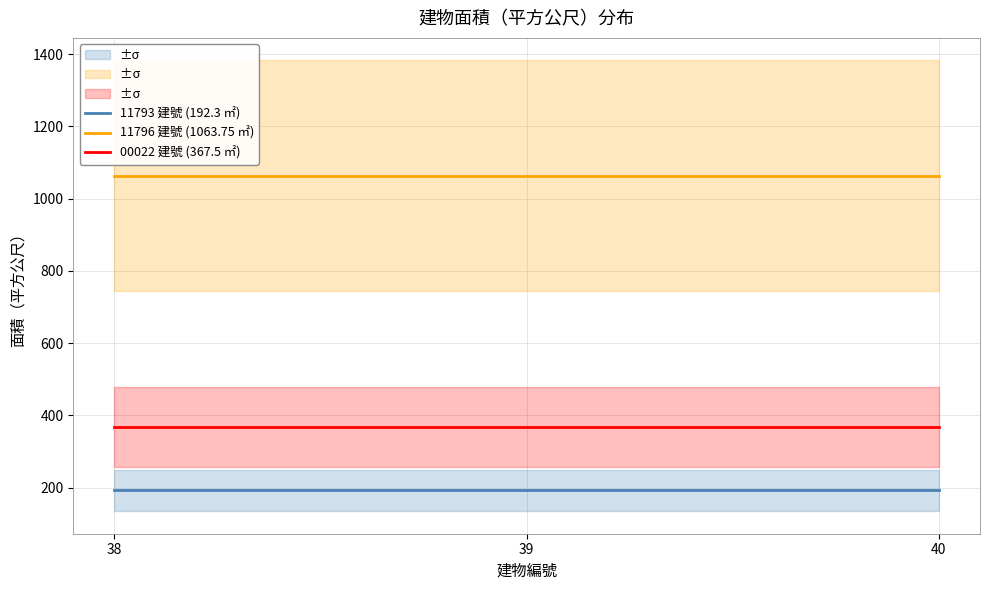

Rank the series by their average value, from highest to lowest.

11796 建號 (1063.75 ㎡), 00022 建號 (367.5 ㎡), 11793 建號 (192.3 ㎡)